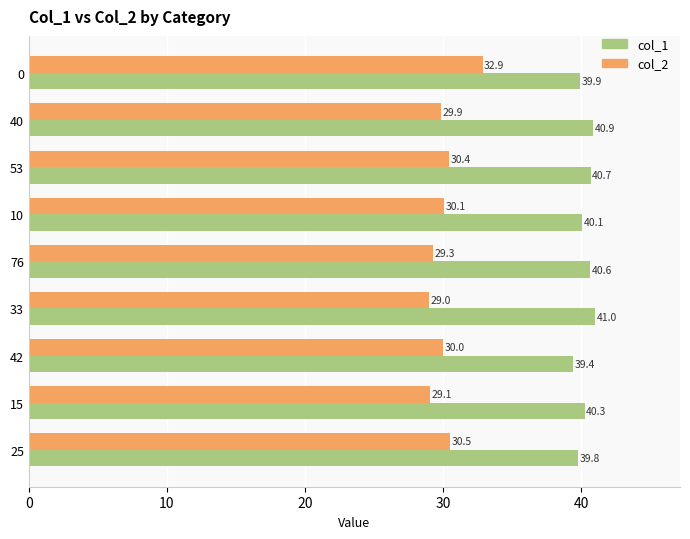

Rank the series by their maximum value, from lowest to highest.

col_2, col_1